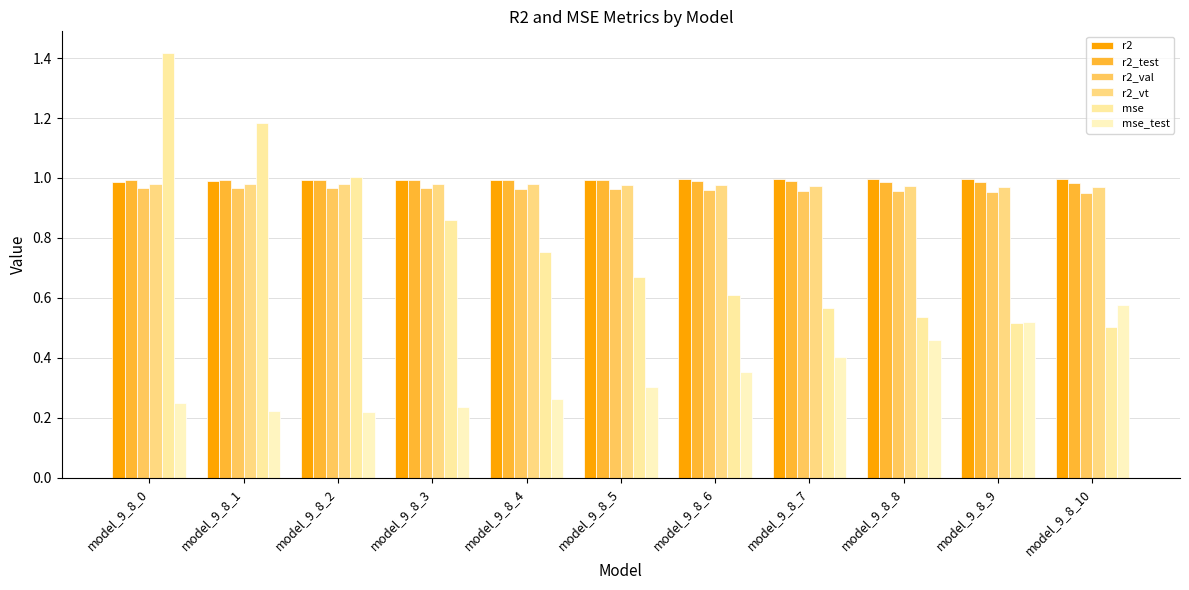

True or false: r2 has a value of 0.5 at model_9_8_9.

False